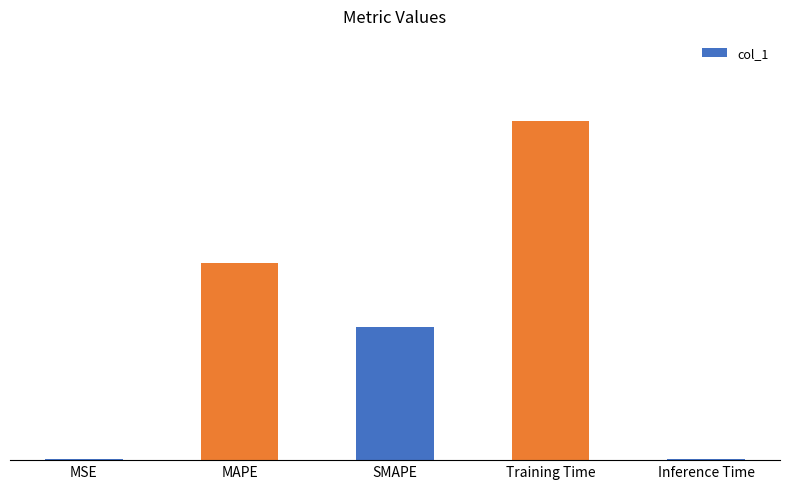

Rank the categories by value from highest to lowest.

Training Time, MAPE, SMAPE, MSE, Inference Time